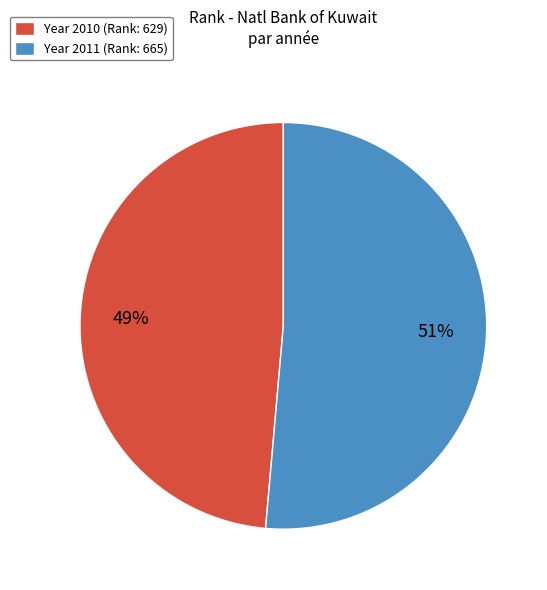

To the nearest percent, what is the combined percentage of Year 2010 (Rank: 629) and Year 2011 (Rank: 665)?

100%